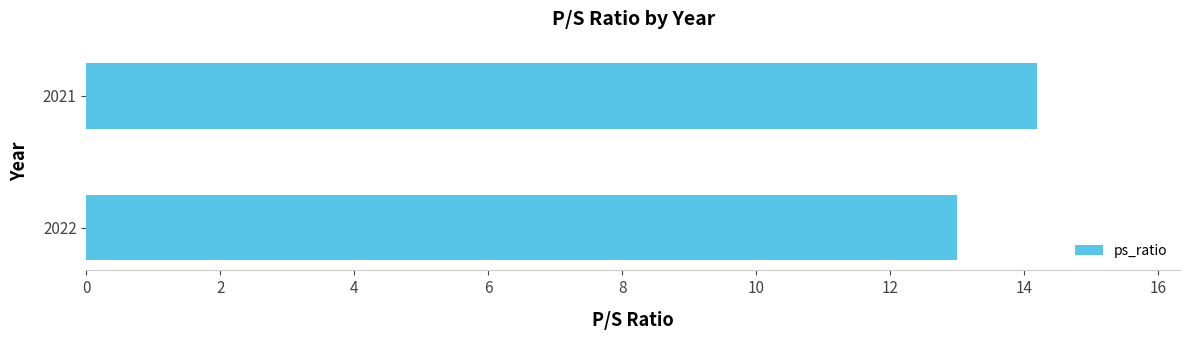

What is the difference between the maximum and minimum values?

1.2